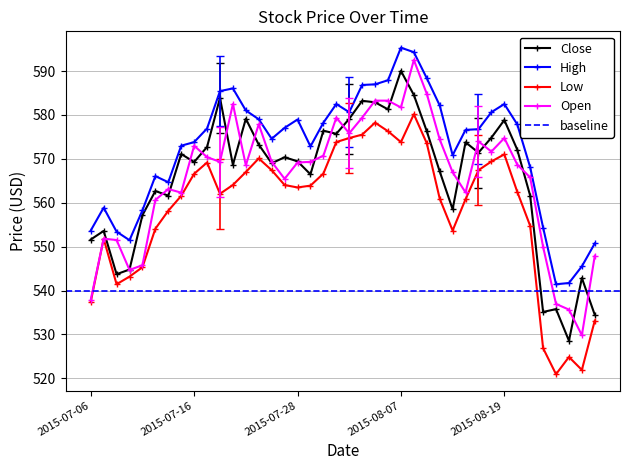

True or false: Low and Close cross at least once.

False